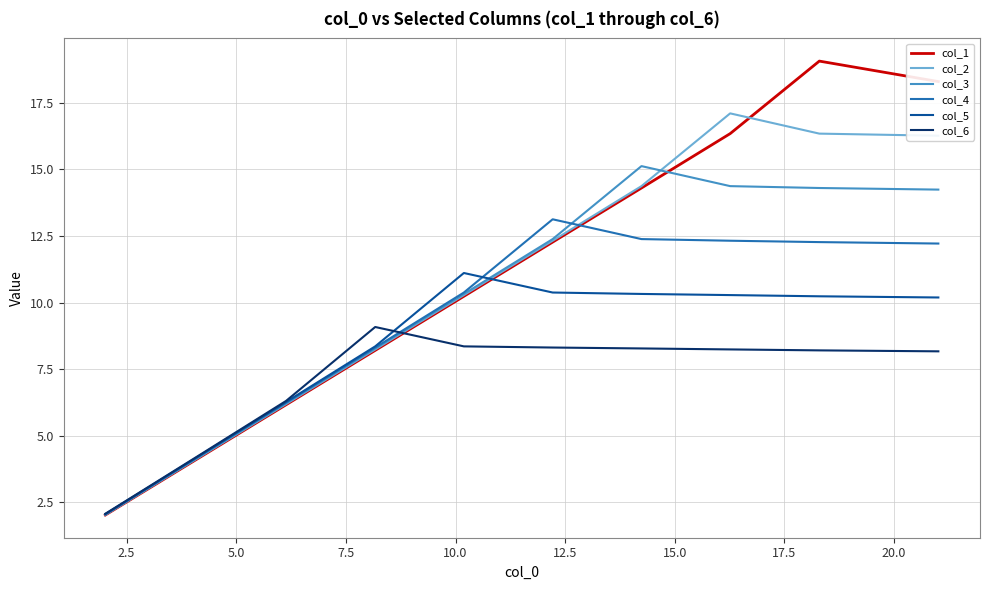

True or false: col_5 has more than 2 points higher than both neighbors.

False